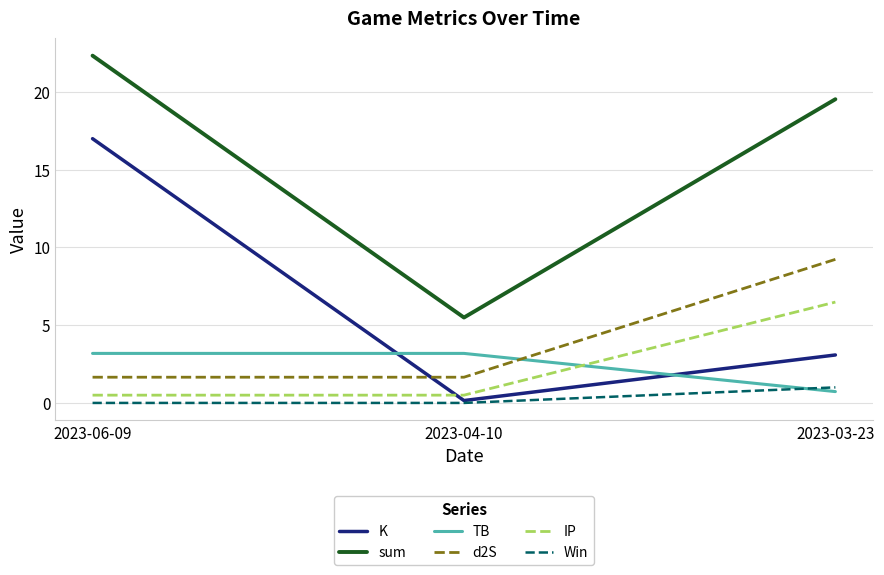

True or false: TB has a value of 3.2 at 2023-06-09.

True